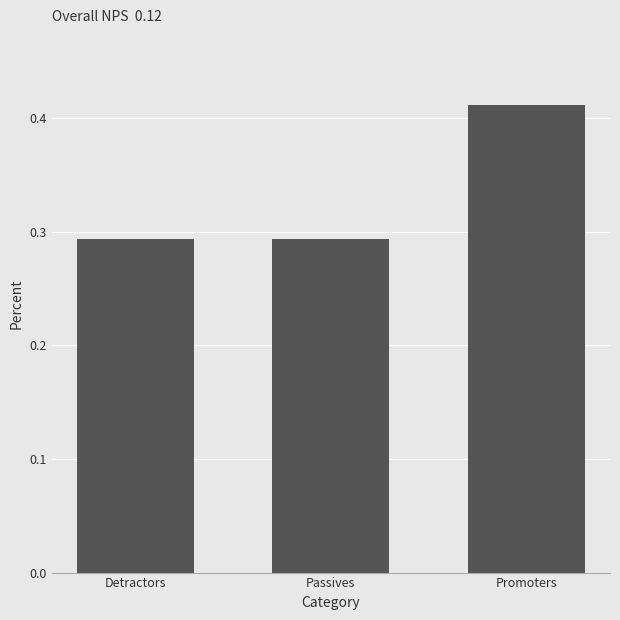

What is the change in value from Detractors to Promoters?

+0.1